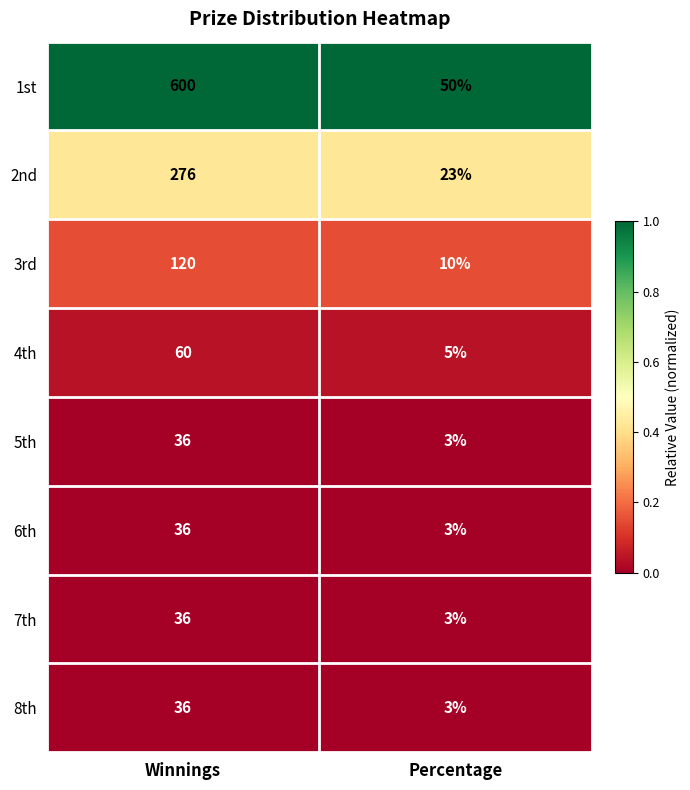

Reading left to right, transcribe all the data shown in this chart.

1st: Winnings=600	Percentage=50
2nd: Winnings=276	Percentage=23
3rd: Winnings=120	Percentage=10
4th: Winnings=60	Percentage=5
5th: Winnings=36	Percentage=3
6th: Winnings=36	Percentage=3
7th: Winnings=36	Percentage=3
8th: Winnings=36	Percentage=3